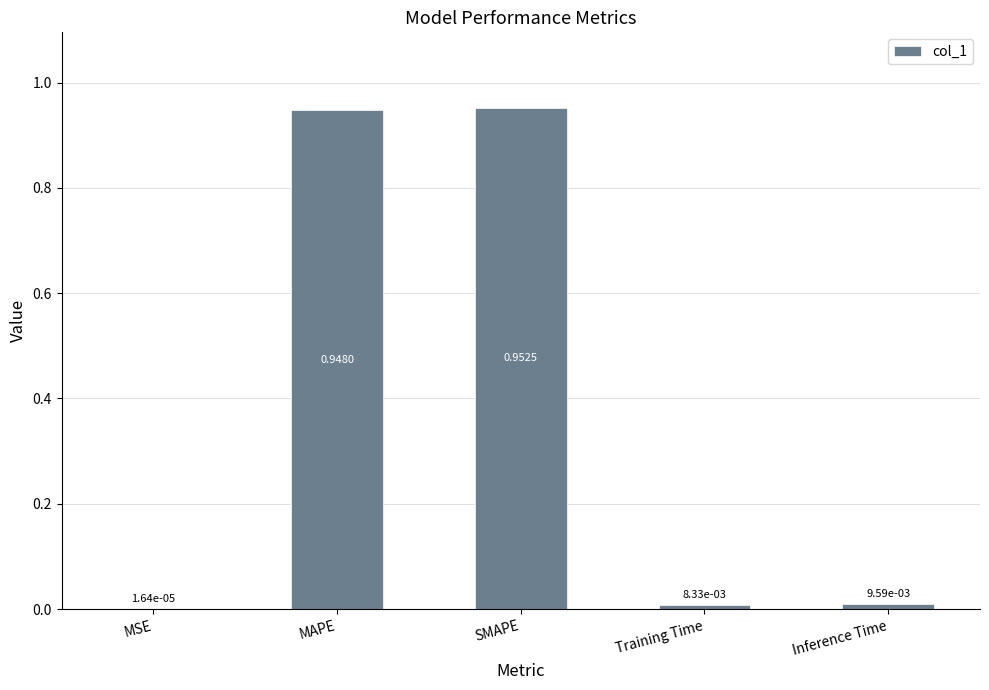

At which category does the chart reach its peak across all series?

SMAPE